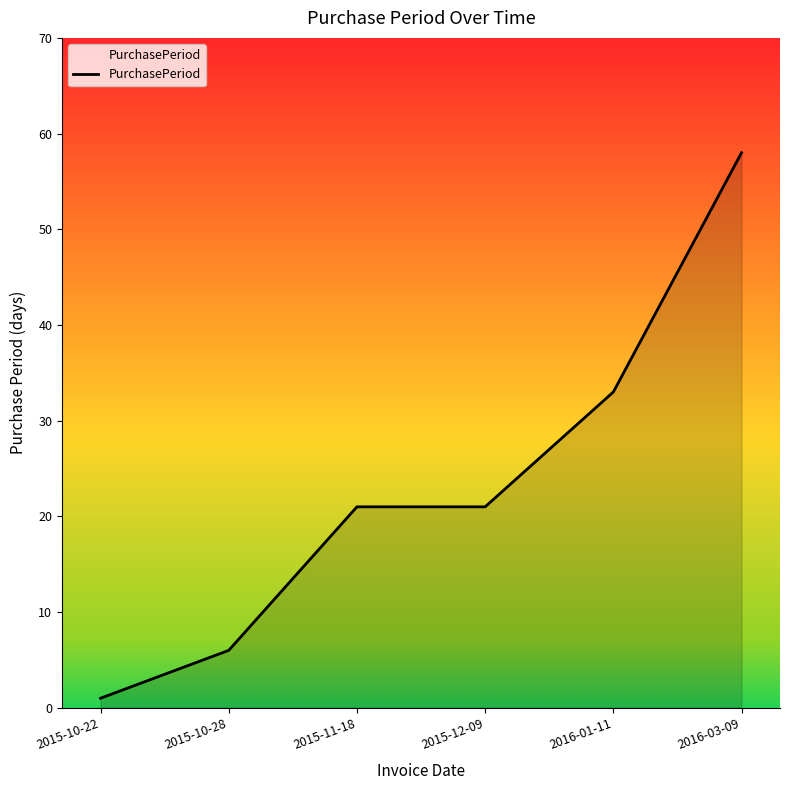

Is it true that the value at 2015-11-18 is 5?

False